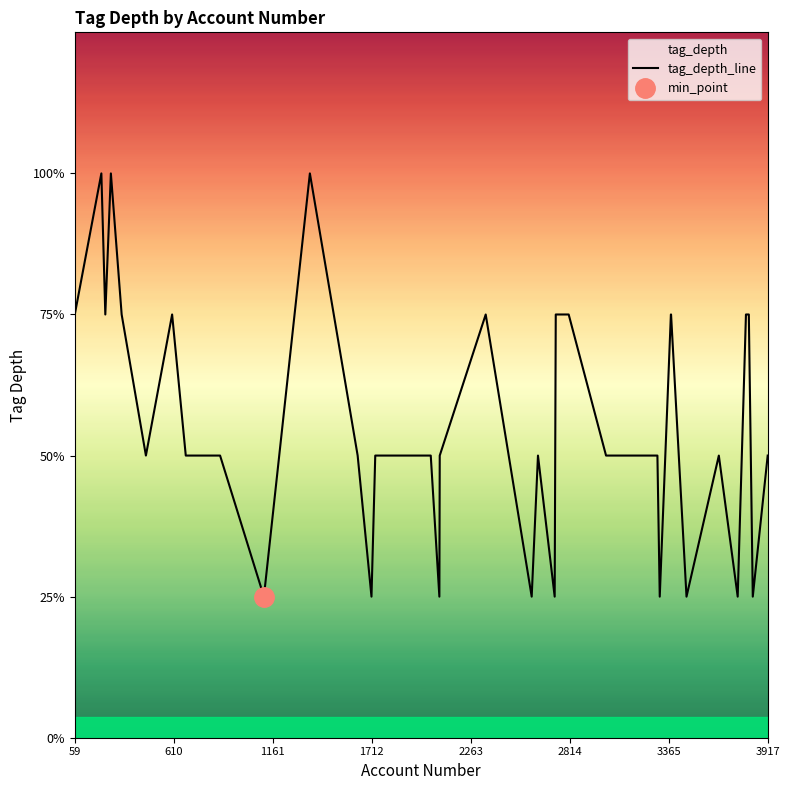

Reading left to right, what are all the values shown in this chart?

3	4	3	4	3	2	3	2	2	2	2	1	4	2	1	2	2	2	1	2	3	1	2	1	3	3	2	2	2	2	1	3	3	1	2	1	3	3	1	2